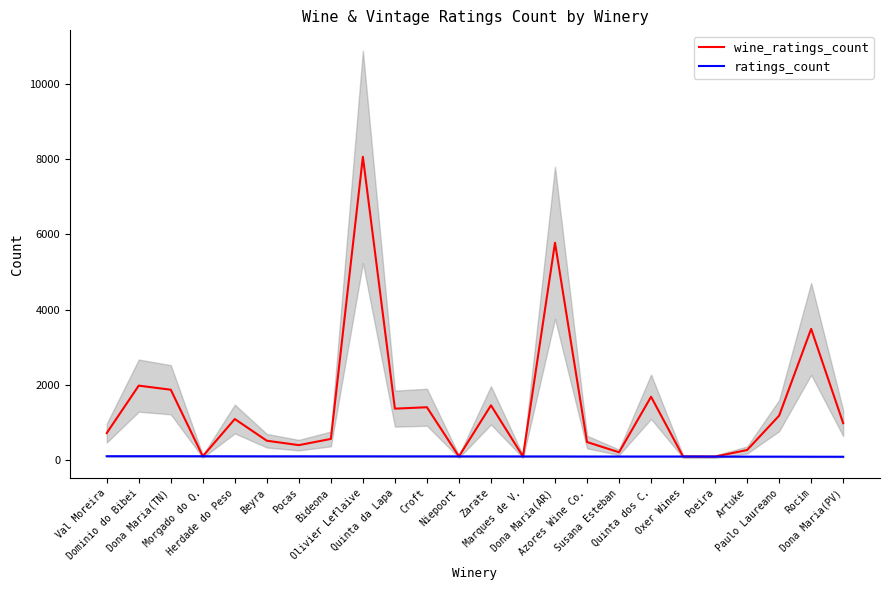

At which label does ratings_count reach its peak?

Val Moreira